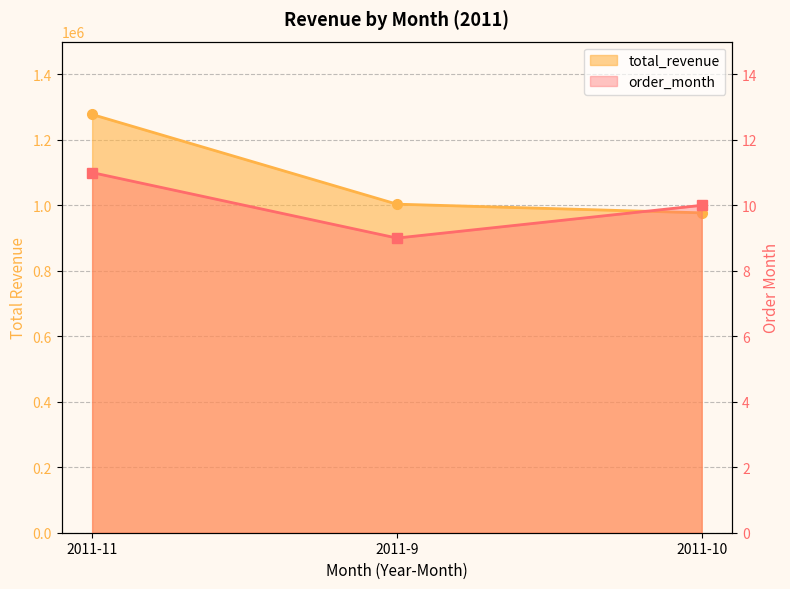

What position from the right is 2011-11?

3